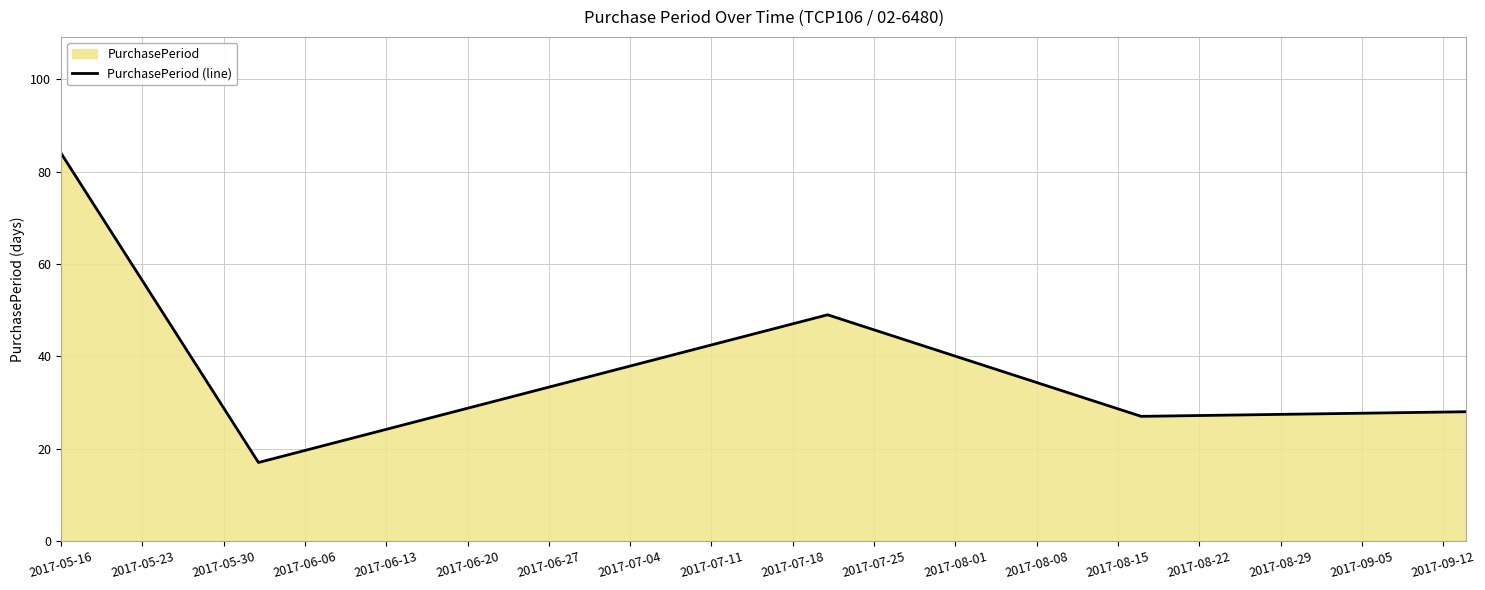

What is the minimum value shown in the chart?

17